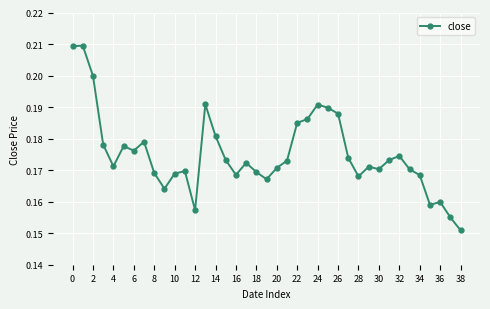

True or false: there are more than 2 points higher than both neighbors.

True